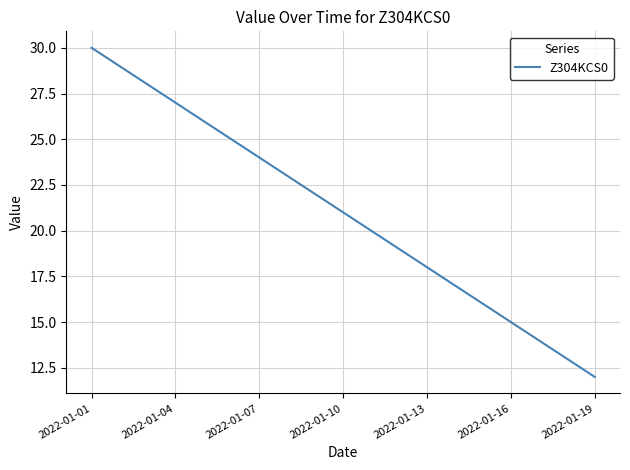

What is the minimum value shown in the chart?

12